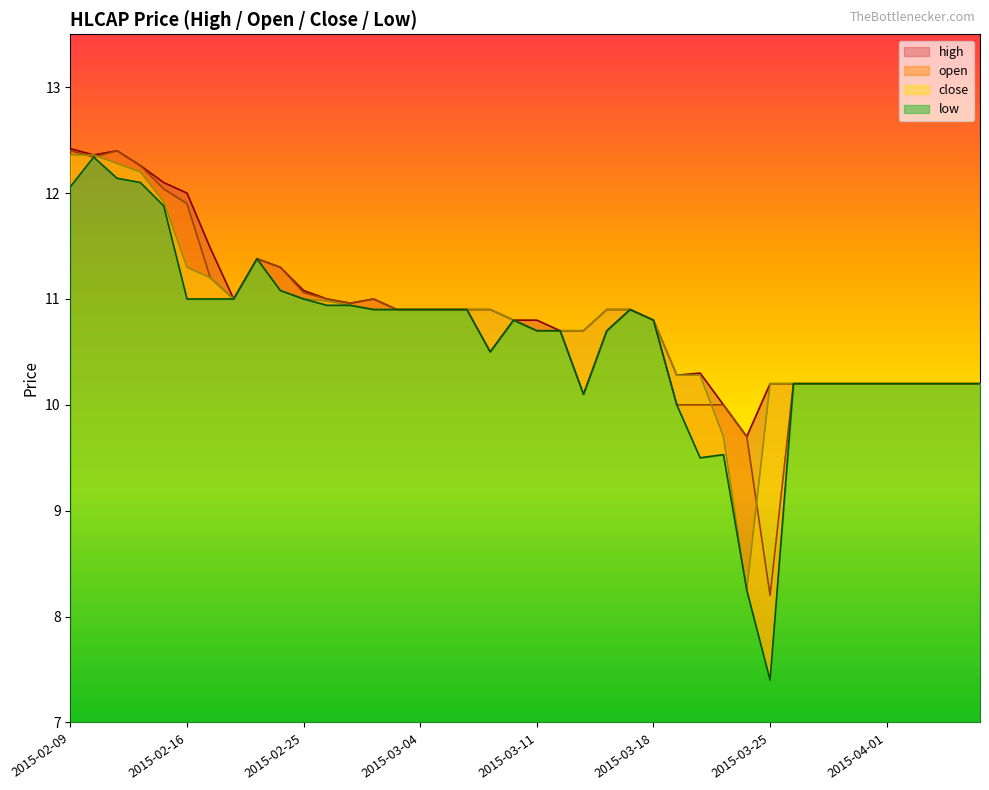

Does the chart have visible grid lines?

No